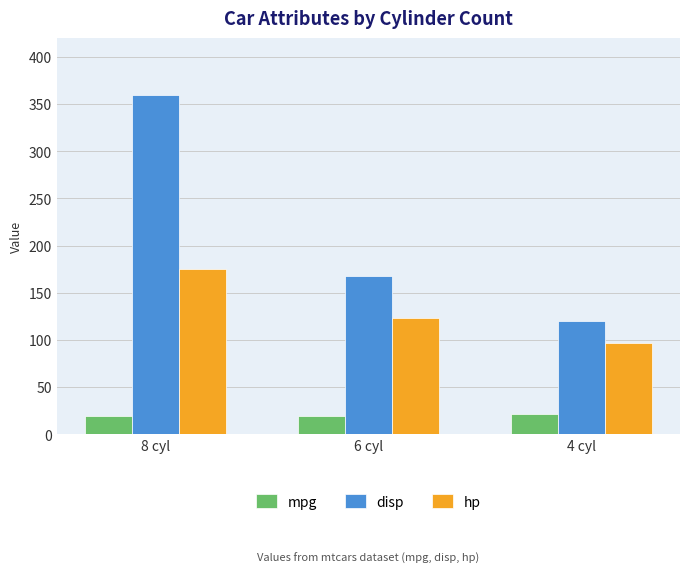

Which category has the highest value in the disp series?

8 cyl